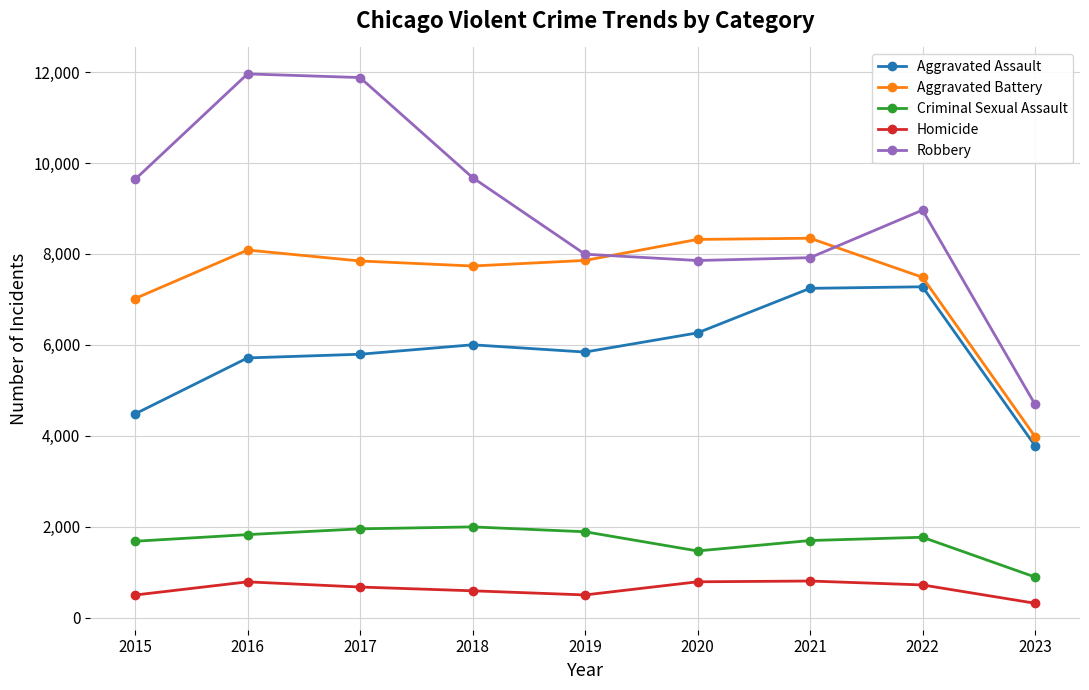

How many lines are shown in the chart?

5